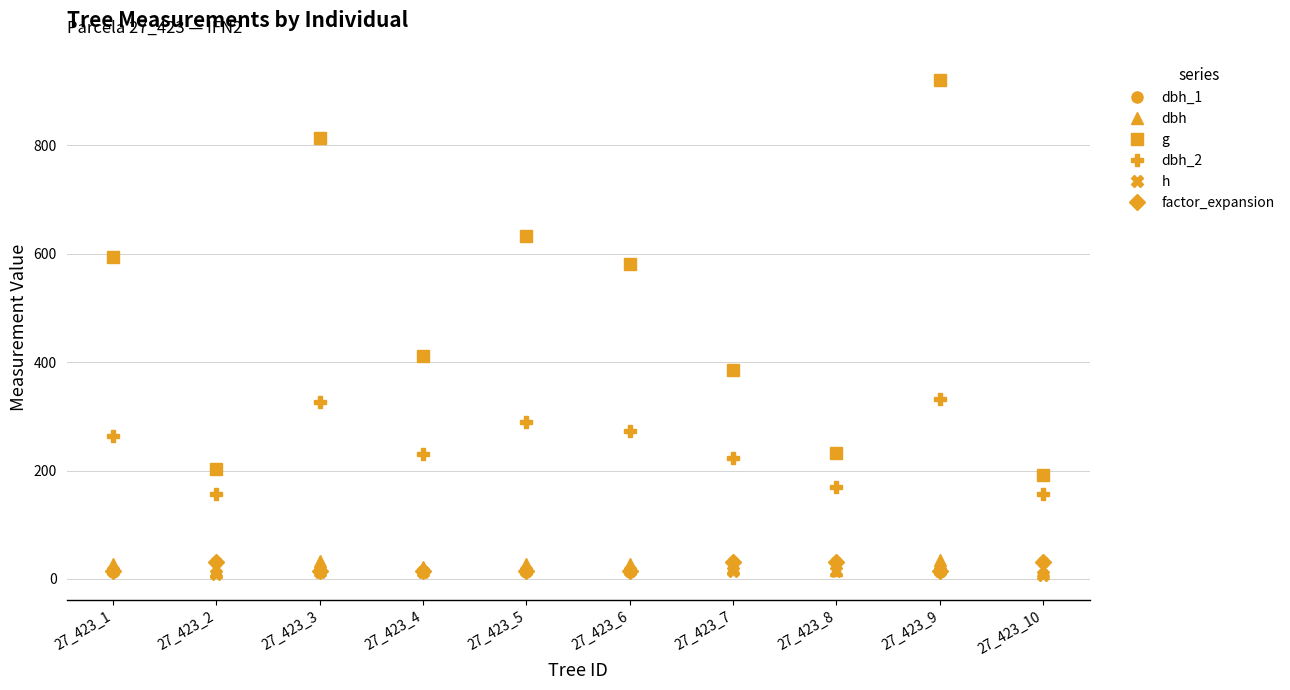

Reading left to right, what are all the values shown in this chart?

dbh_1: 27_423_1=14.2	27_423_2=31.8	27_423_3=14.2	27_423_4=14.2	27_423_5=14.2	27_423_6=14.2	27_423_7=31.8	27_423_8=31.8	27_423_9=14.2	27_423_10=31.8
dbh: 27_423_1=27.5	27_423_2=16.1	27_423_3=32.2	27_423_4=22.9	27_423_5=28.4	27_423_6=27.2	27_423_7=22.1	27_423_8=17.2	27_423_9=34.2	27_423_10=15.7
g: 27_423_1=594.0	27_423_2=203.6	27_423_3=814.3	27_423_4=411.9	27_423_5=633.5	27_423_6=581.1	27_423_7=385.3	27_423_8=232.3	27_423_9=921.3	27_423_10=192.4
dbh_2: 27_423_1=263.0	27_423_2=156.0	27_423_3=327.0	27_423_4=230.0	27_423_5=289.0	27_423_6=273.0	27_423_7=223.0	27_423_8=170.0	27_423_9=332.0	27_423_10=156.0
h: 27_423_1=14.0	27_423_2=8.5	27_423_3=13.5	27_423_4=13.0	27_423_5=14.0	27_423_6=14.0	27_423_7=14.0	27_423_8=14.5	27_423_9=14.0	27_423_10=7.0
factor_expansion: 27_423_1=14.2	27_423_2=31.8	27_423_3=14.2	27_423_4=14.2	27_423_5=14.2	27_423_6=14.2	27_423_7=31.8	27_423_8=31.8	27_423_9=14.2	27_423_10=31.8